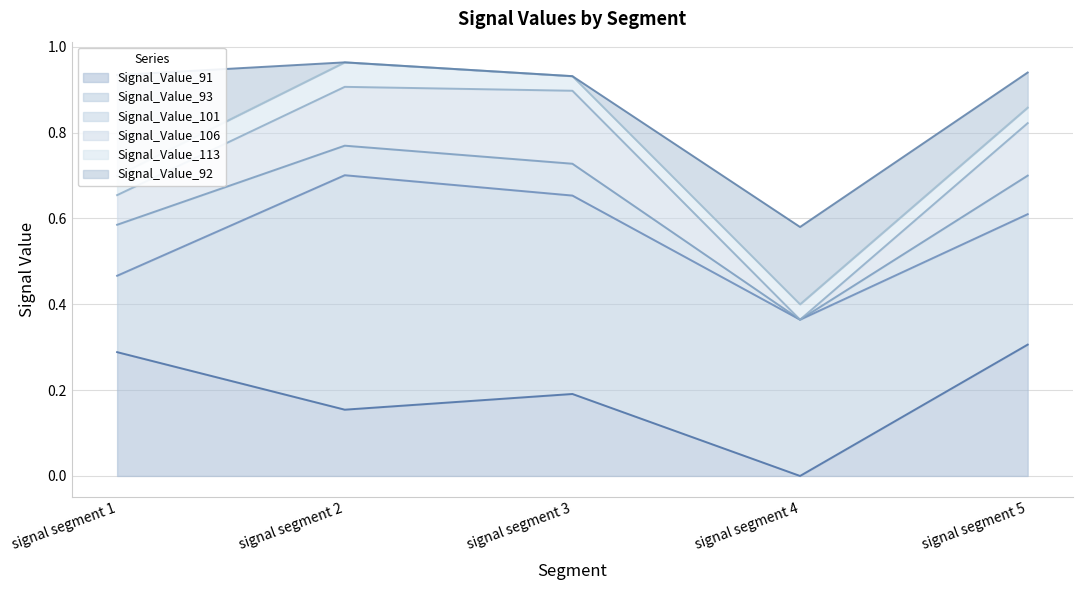

After their last crossing, which series has the higher values: Signal_Value_92 or Signal_Value_113?

Signal_Value_92